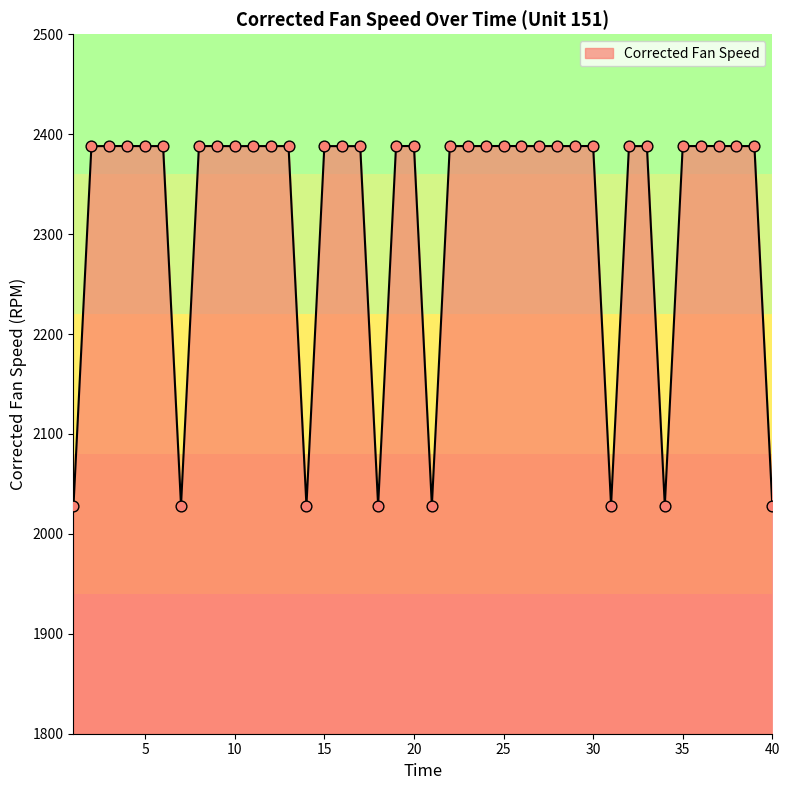

What is the greatest value displayed?

2388.2